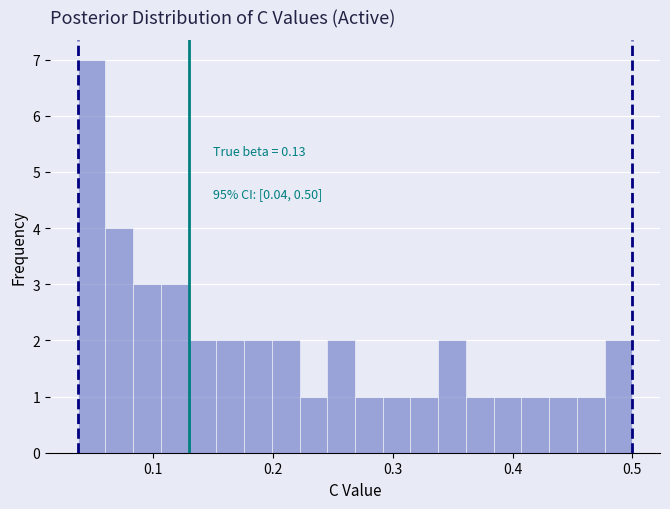

Read against the x-axis, roughly where is the centre of the tallest bar?

0.05